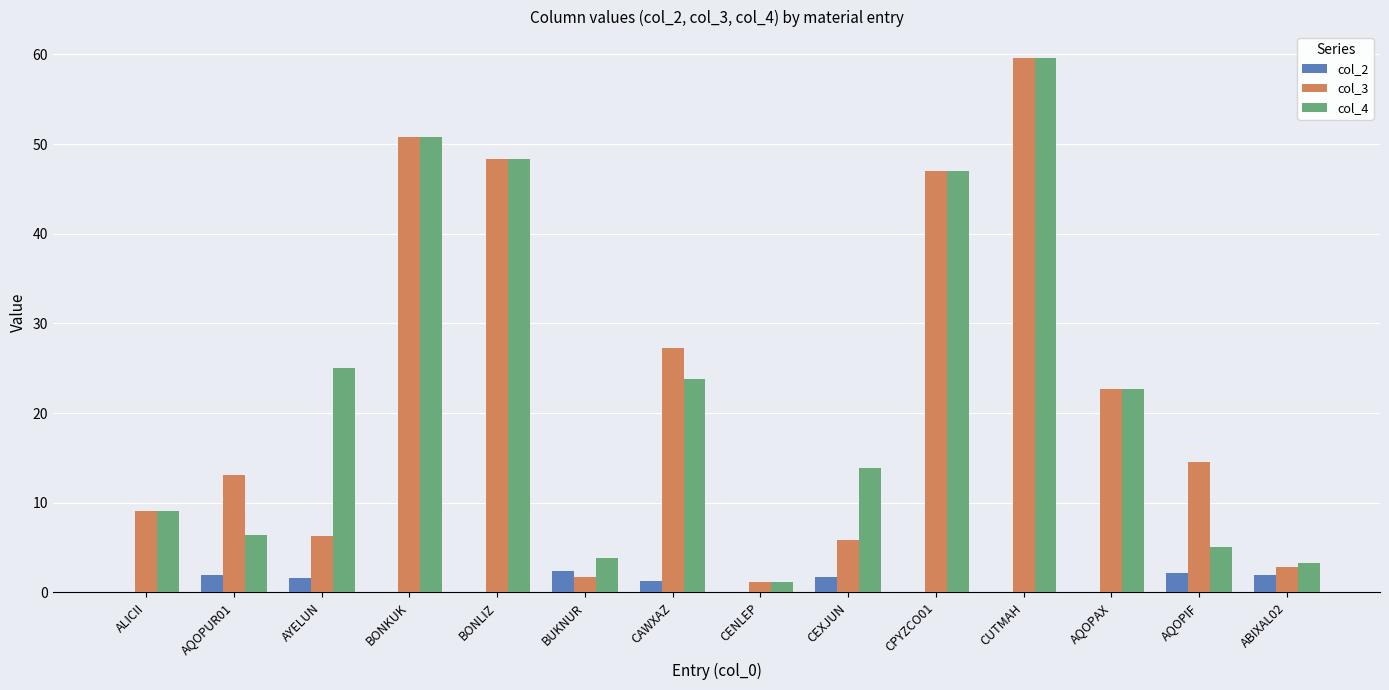

Read the col_3 value at AQOPAX.

22.7